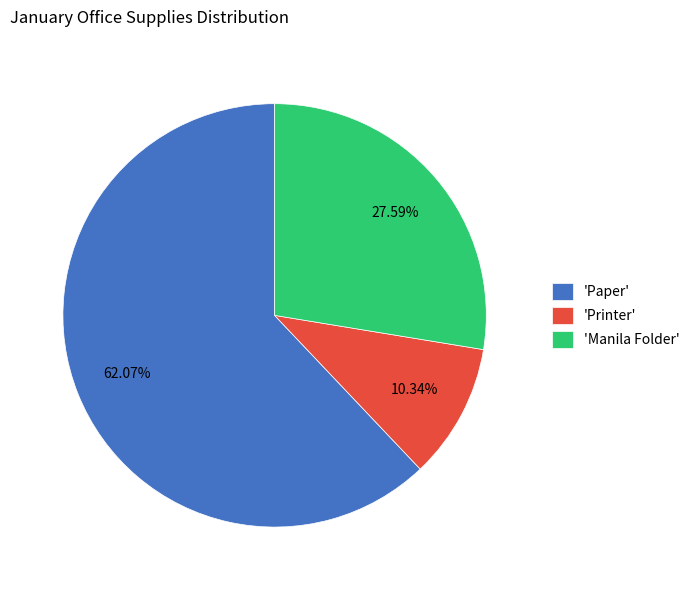

Which slice is the smallest?

'Printer'